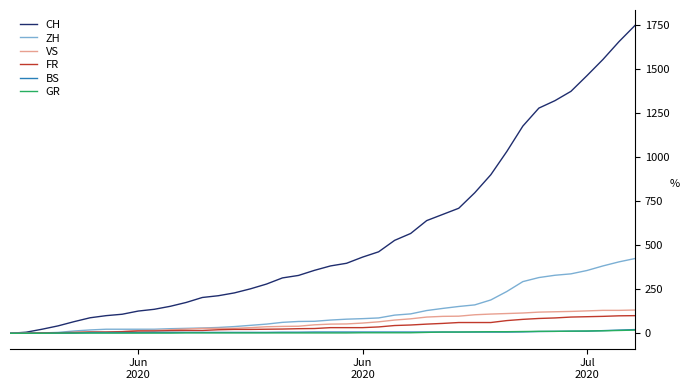

How many values in the CH series are below 382?

20